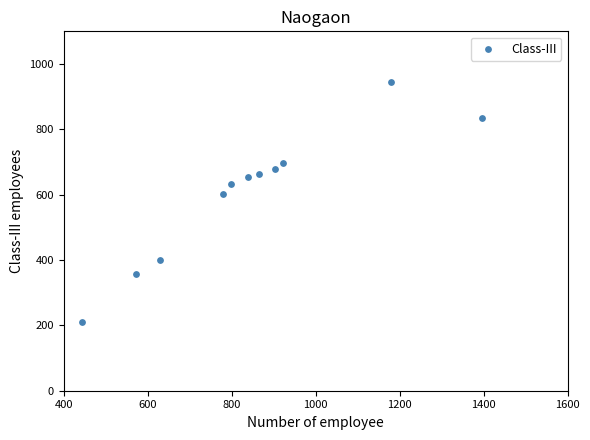

What is the range of Y values (max minus min)?

735